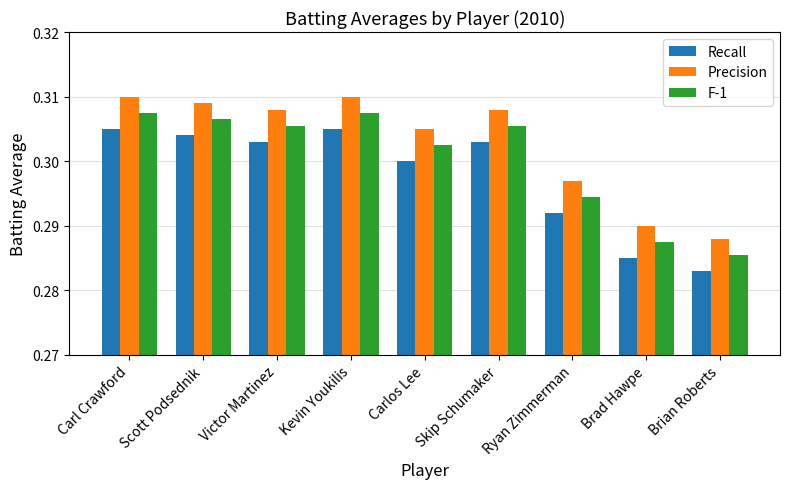

Which series has the widest spread of values?

F-1